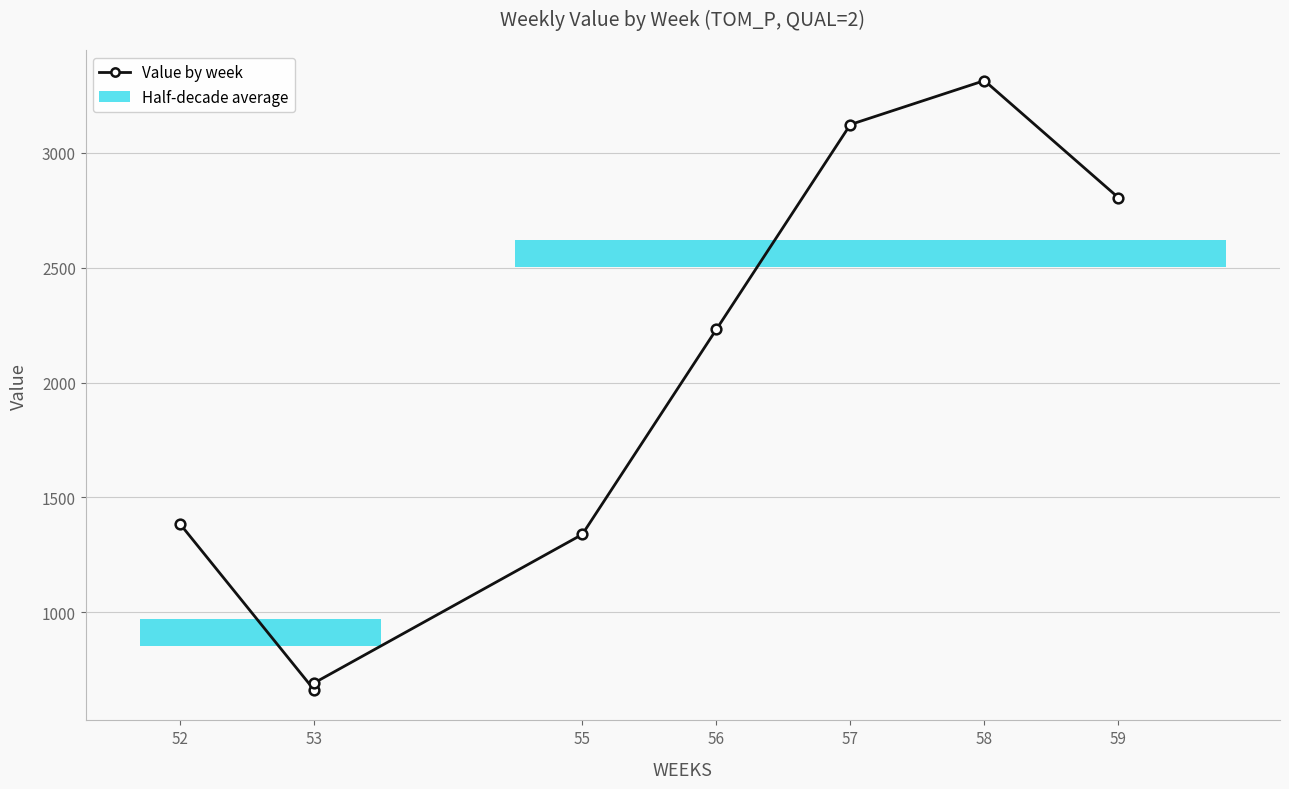

The chart shows a value of 1383.8 at 52. True or false?

True